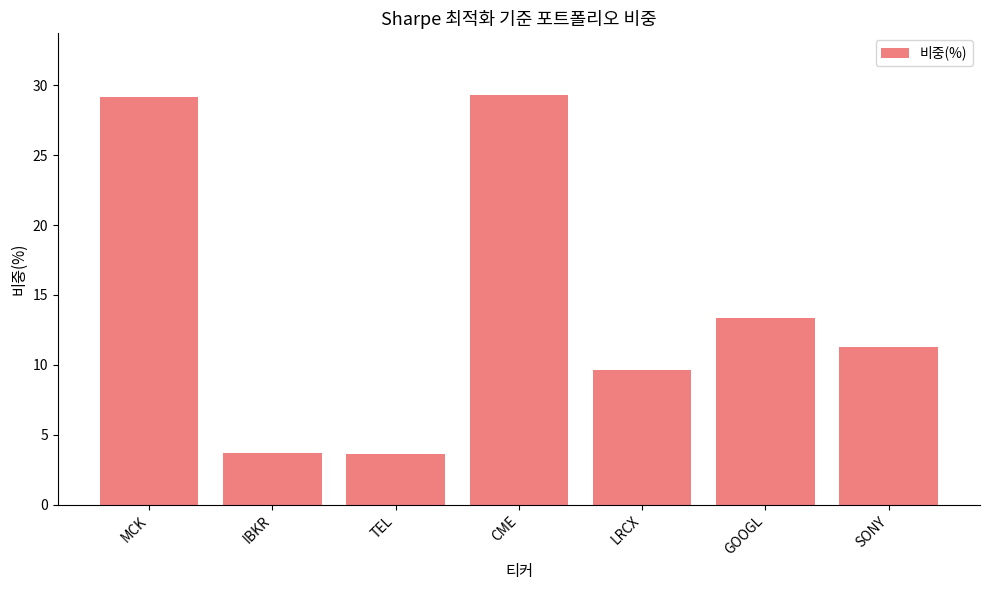

What is the maximum value shown in the chart?

29.3